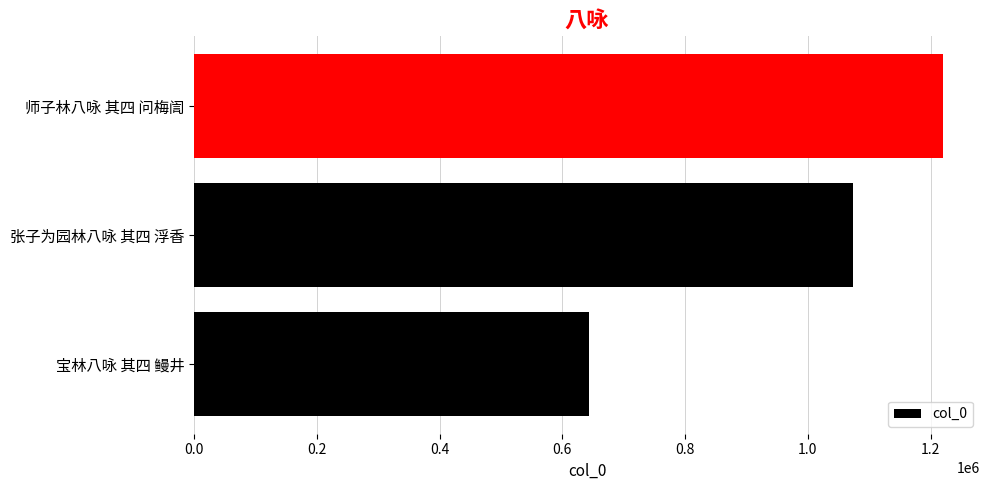

True or false: the data shows 1219609 at 师子林八咏 其四 问梅訚.

True